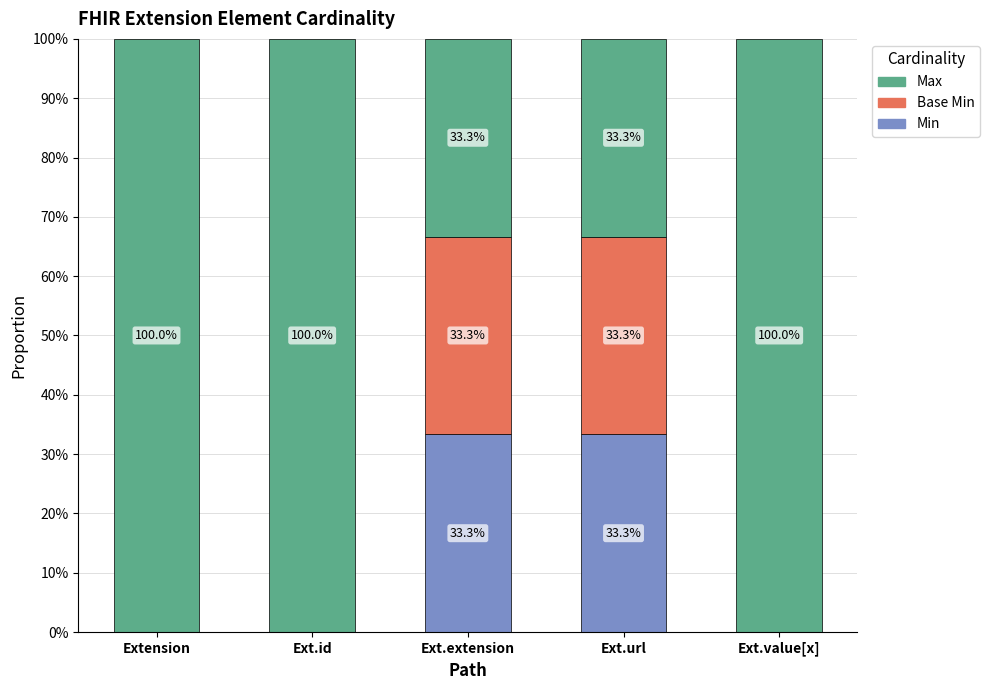

What is the label of the 3rd bar from the left?

Ext.extension